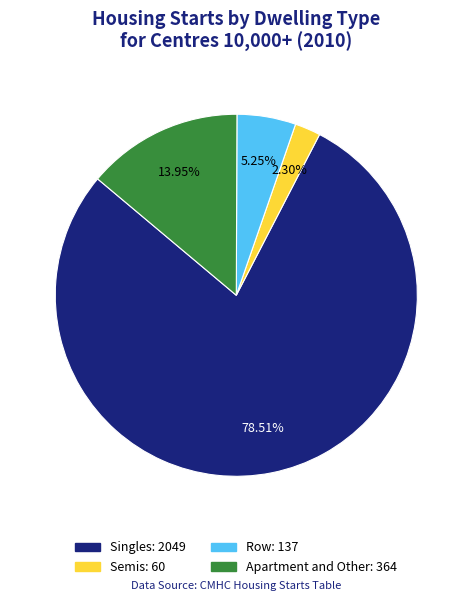

Is there a majority slice in this chart?

Yes